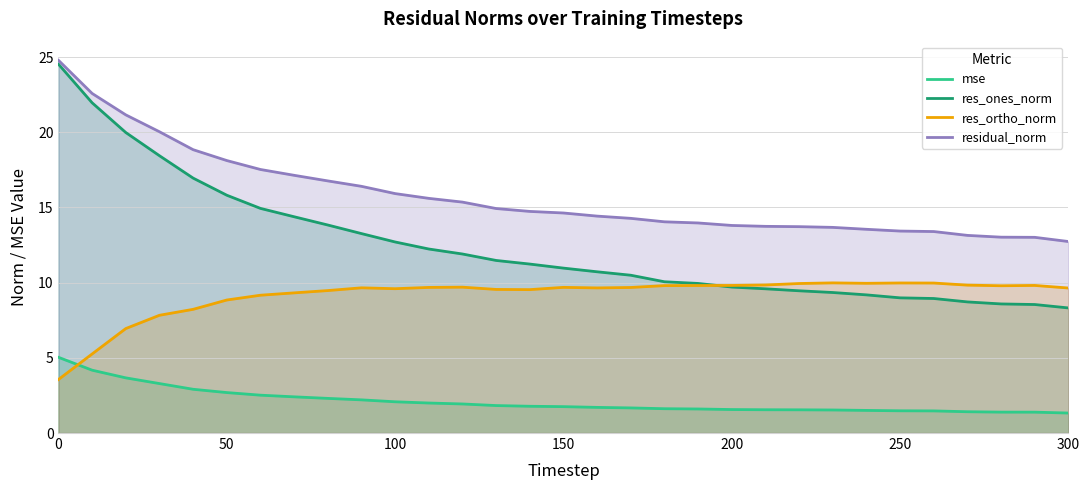

After their last crossing, which series has the higher values: res_ortho_norm or mse?

res_ortho_norm